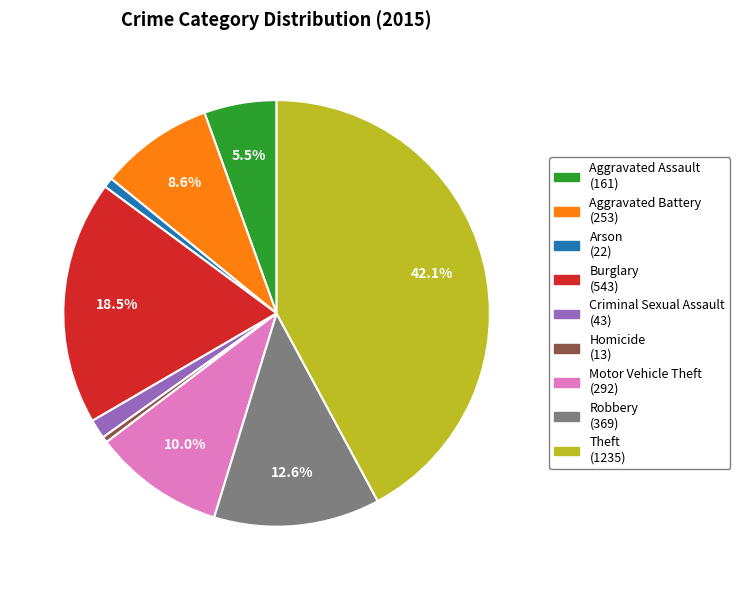

What percentage is the Robbery slice, to the nearest percent?

13%